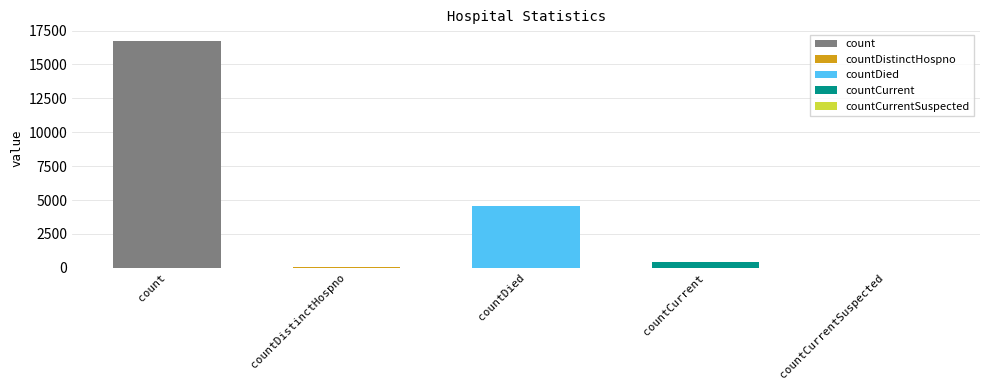

Rank the categories by value from highest to lowest.

count, countDied, countCurrent, countDistinctHospno, countCurrentSuspected